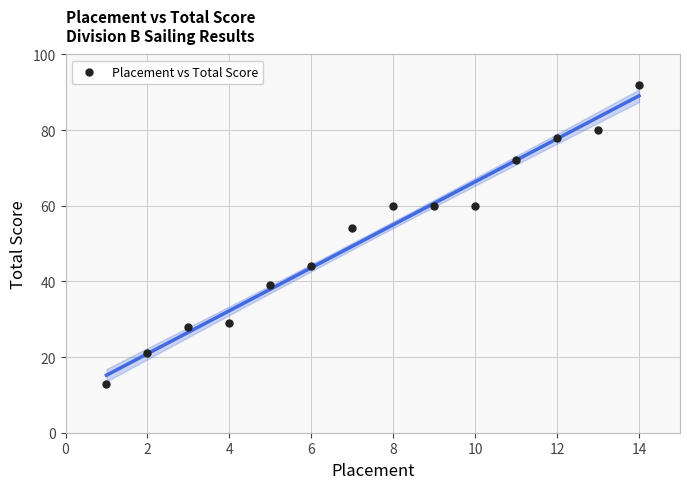

What Y value in the scatter plot is closest to 52?

54